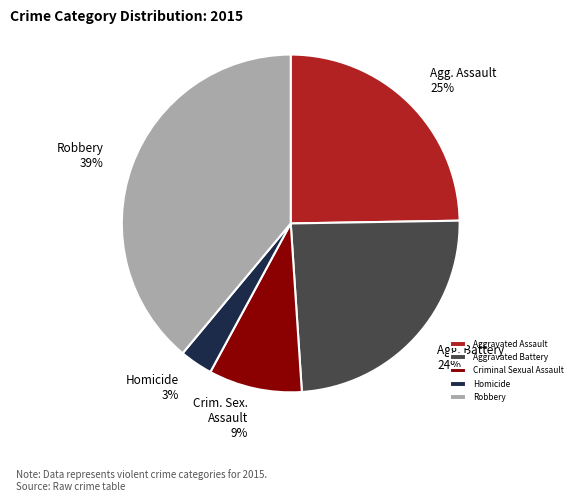

Is the sum of Criminal Sexual Assault and Aggravated Assault greater than half?

No